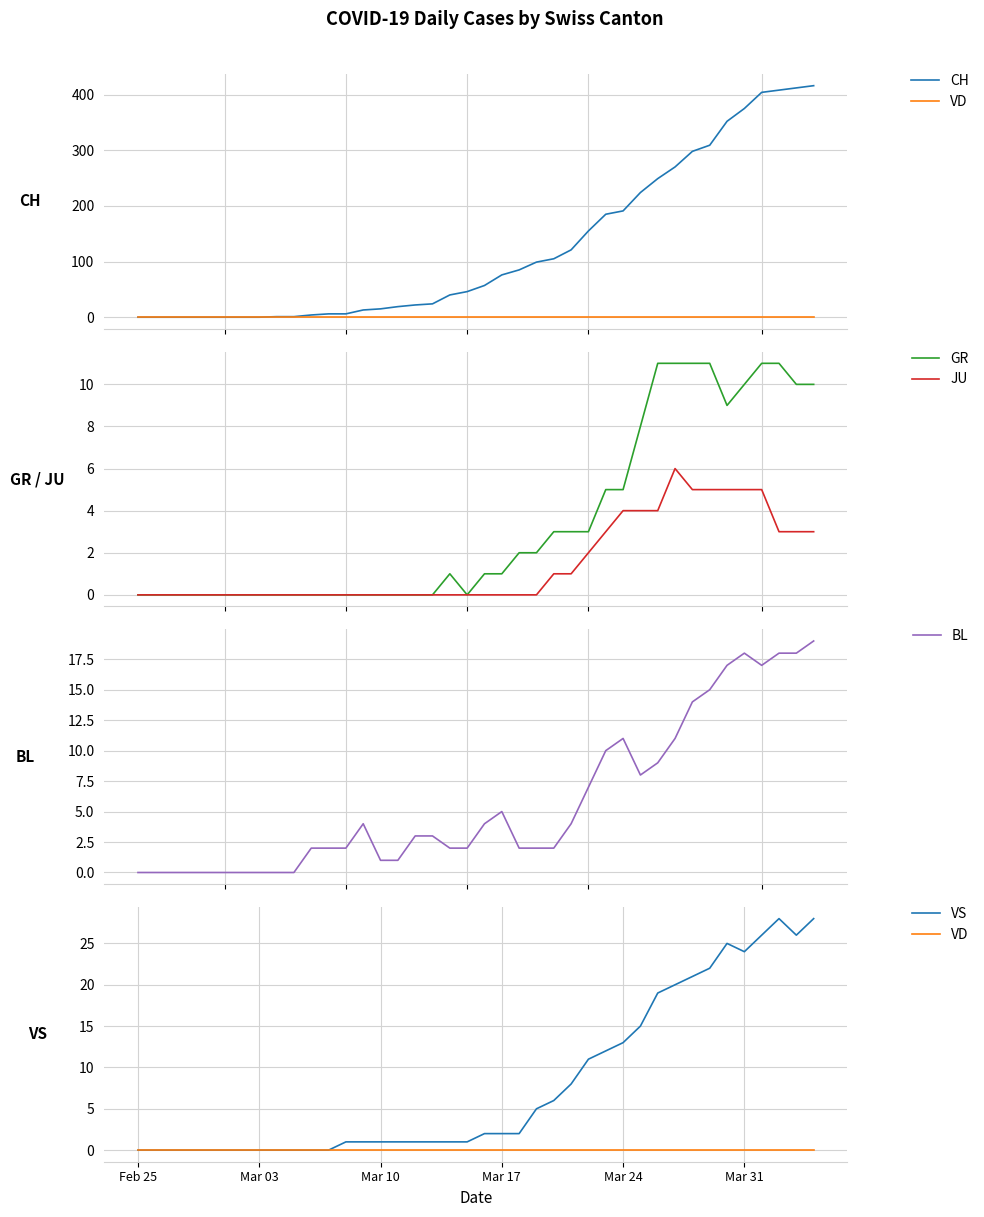

What is the value of the CH point at the 14th from the left?

13